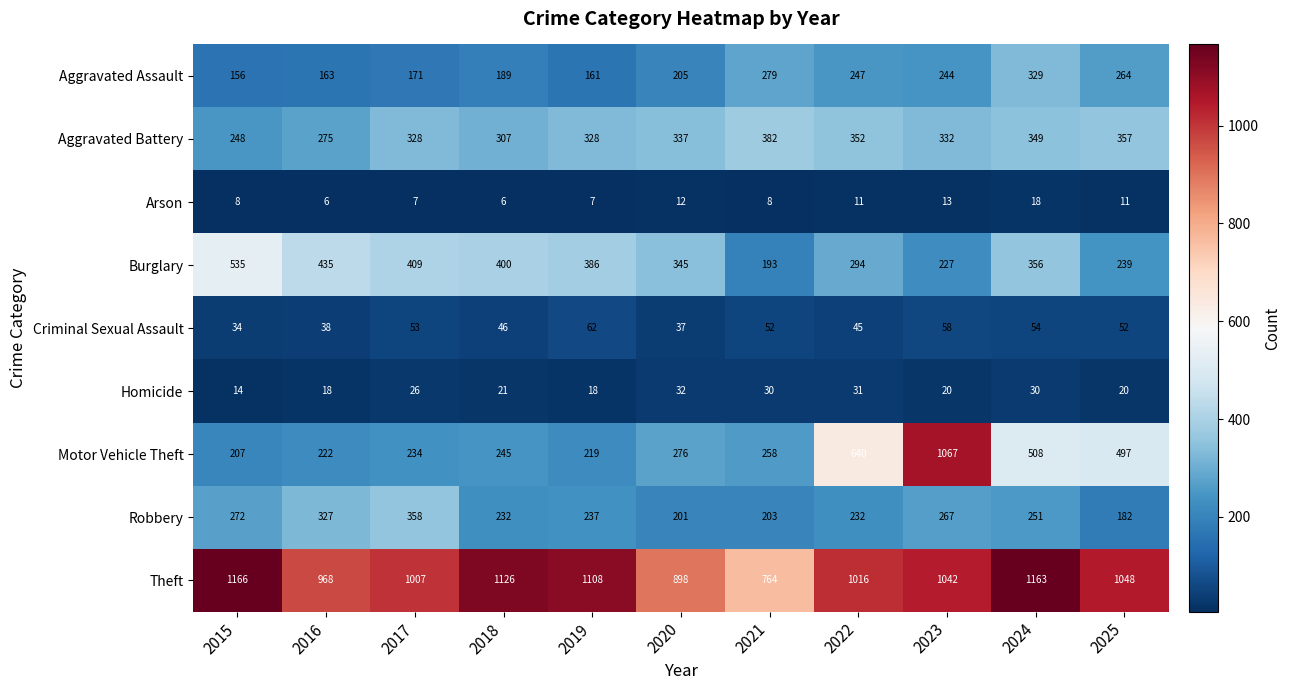

What is the lowest value of the Motor Vehicle Theft series?

207